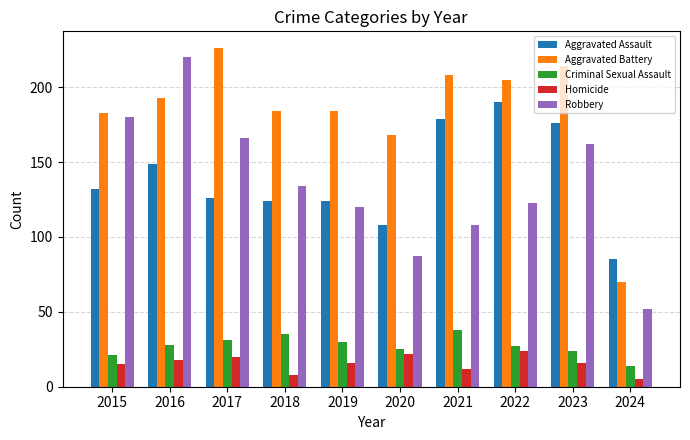

Does the chart contain any negative values?

No